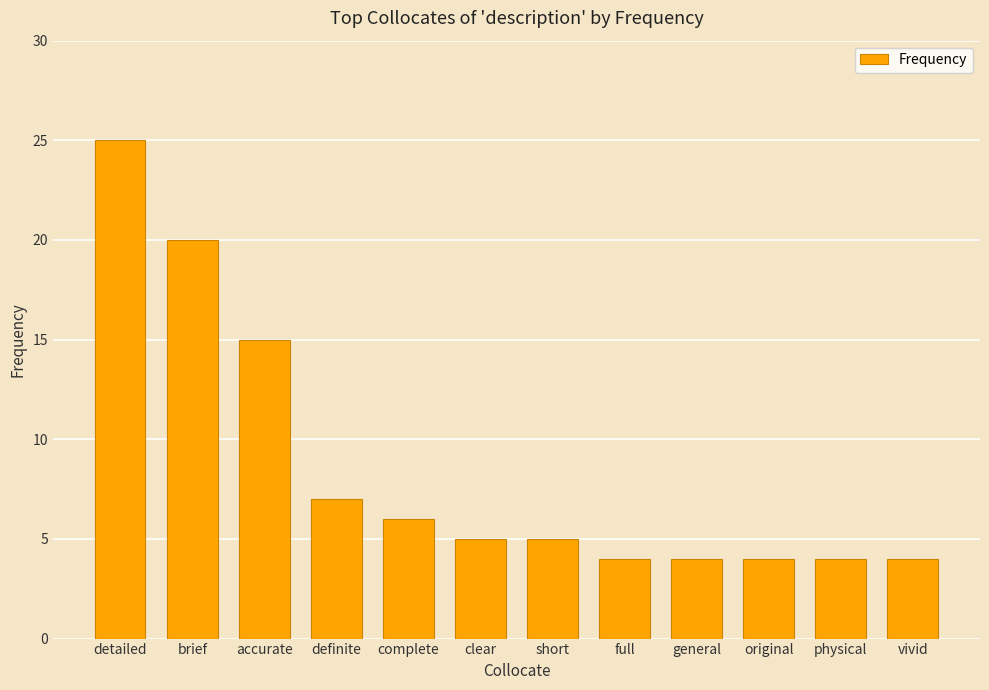

Is it true that the value at definite is 7?

True